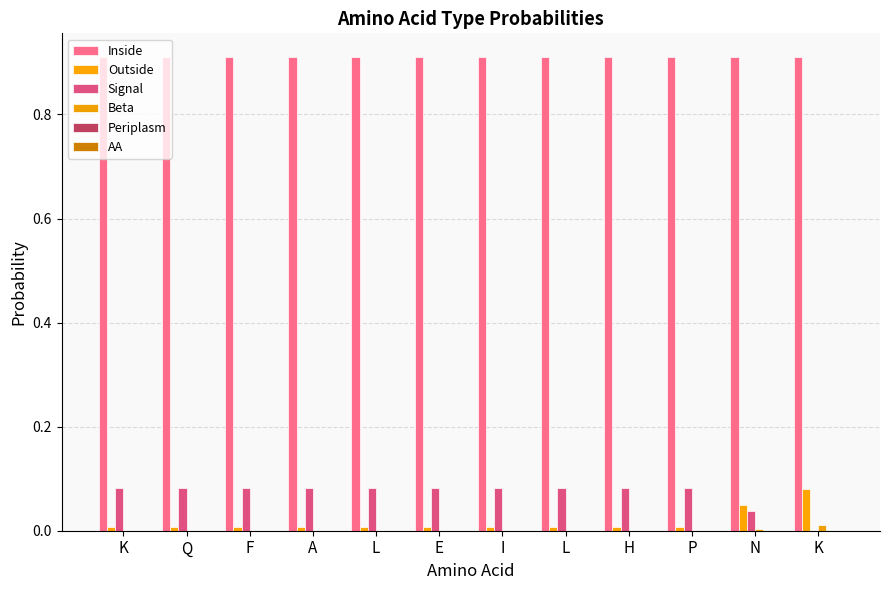

How many data points in Signal are above 0?

11